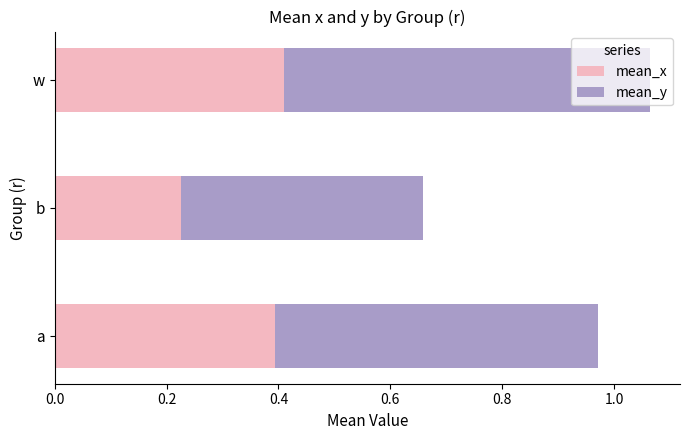

Where is mean_x nearest to the value 0?

b